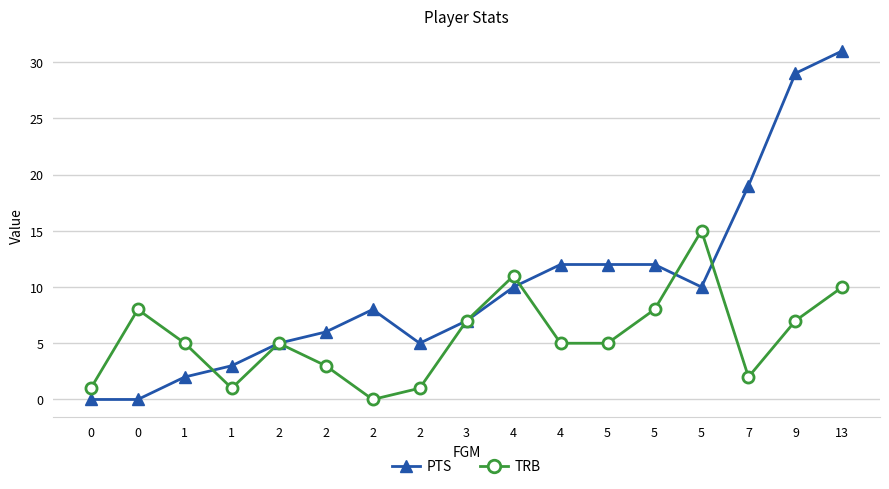

What is the average value of the PTS series?

10